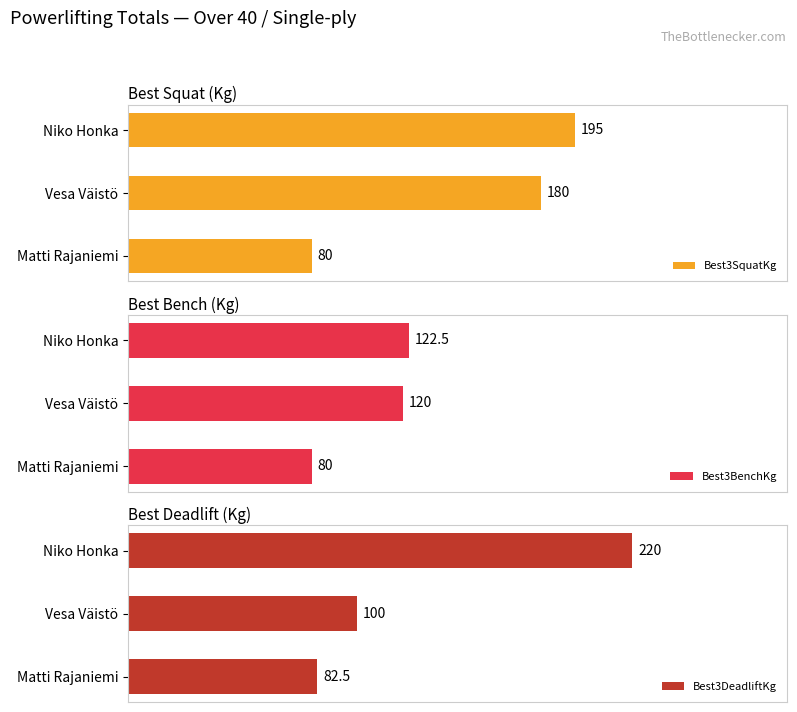

How many data points in Best3SquatKg are less than 180?

1